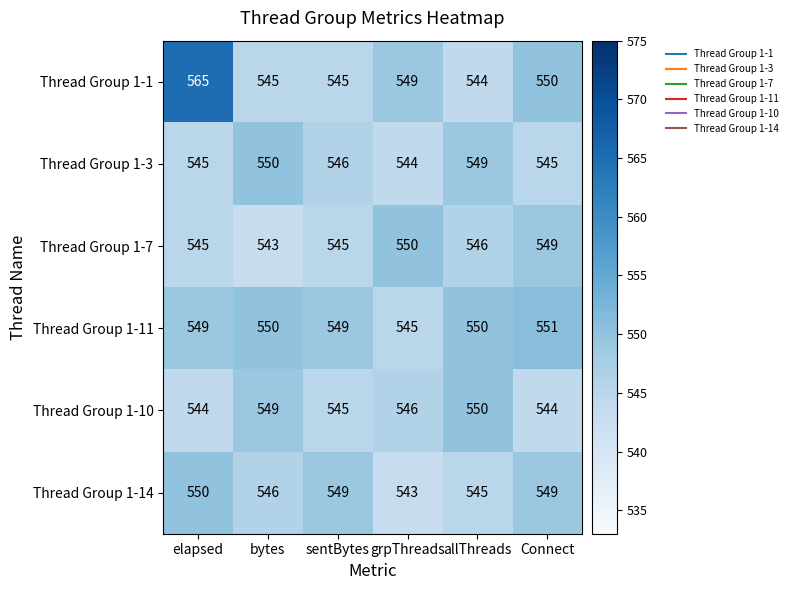

What is the sum of all Thread Group 1-11 values?

3294